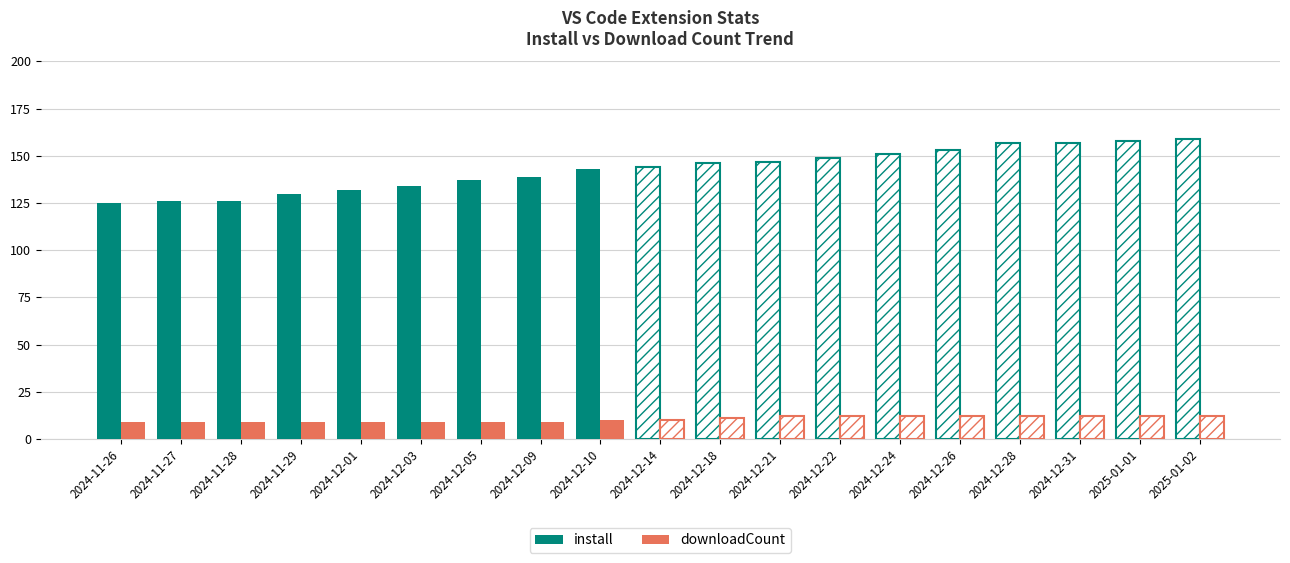

The value of install at 2024-12-09 is 197. True or false?

False